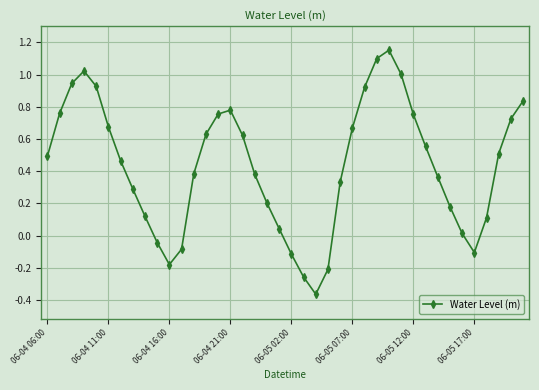

What is the sum of all values?

17.4